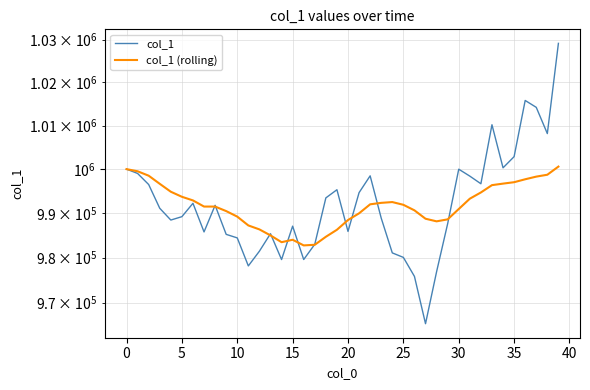

The col_1 (rolling) series shows 647415.7 at 25. True or false?

False